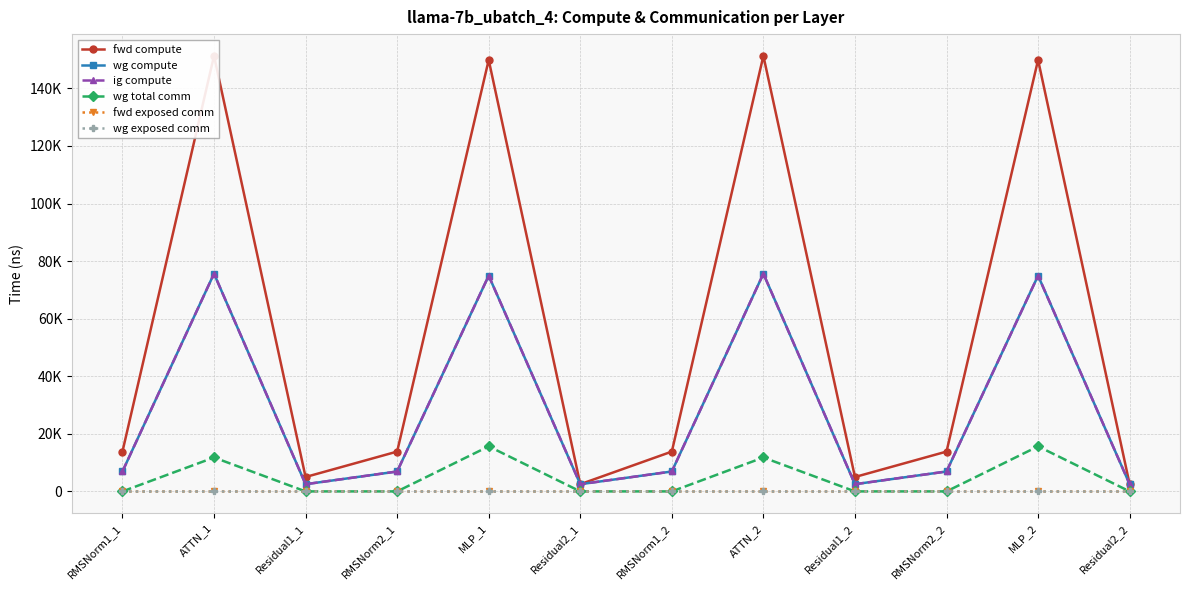

What value does the fwd compute series have at ATTN_1?

151292.9